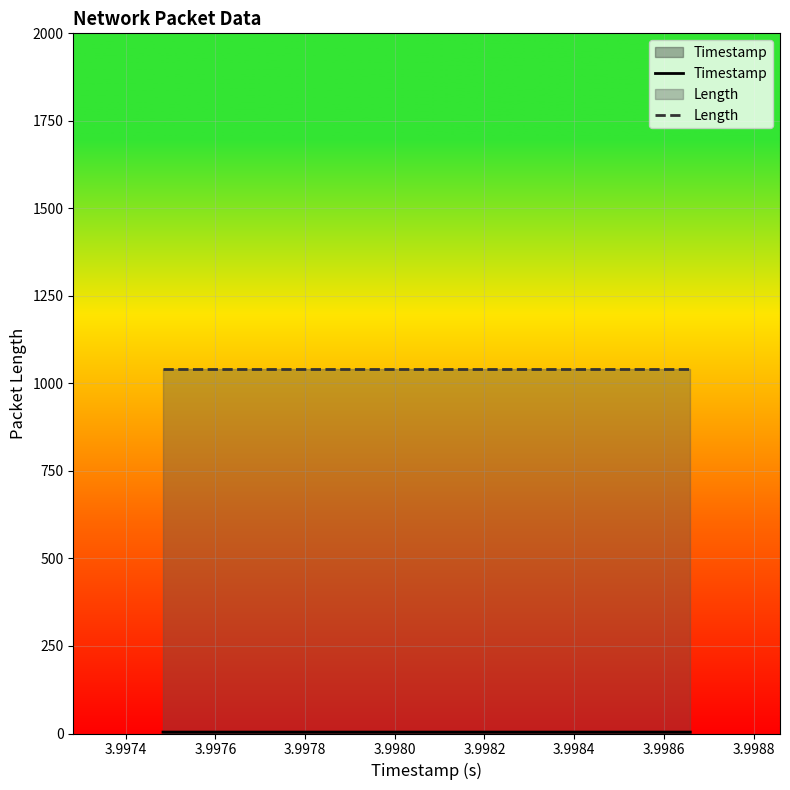

What is the sum of all Length values?

3126.0